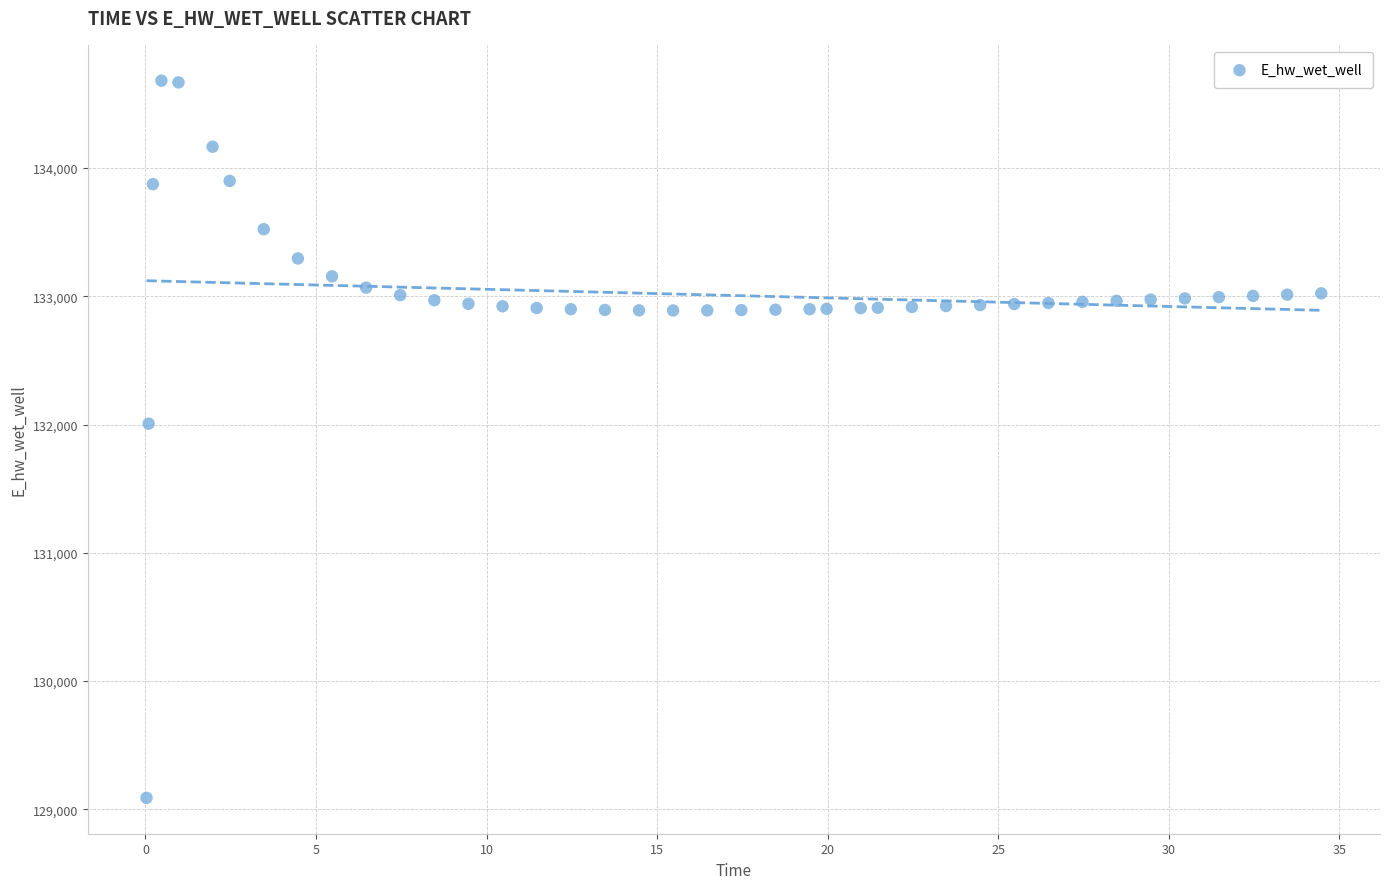

What Y value in the scatter plot is closest to 131885?

132007.1